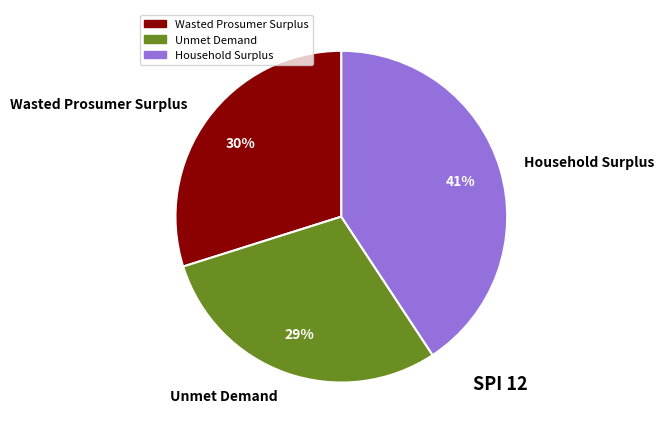

Do Household Surplus and Unmet Demand together represent more than half of the pie?

Yes